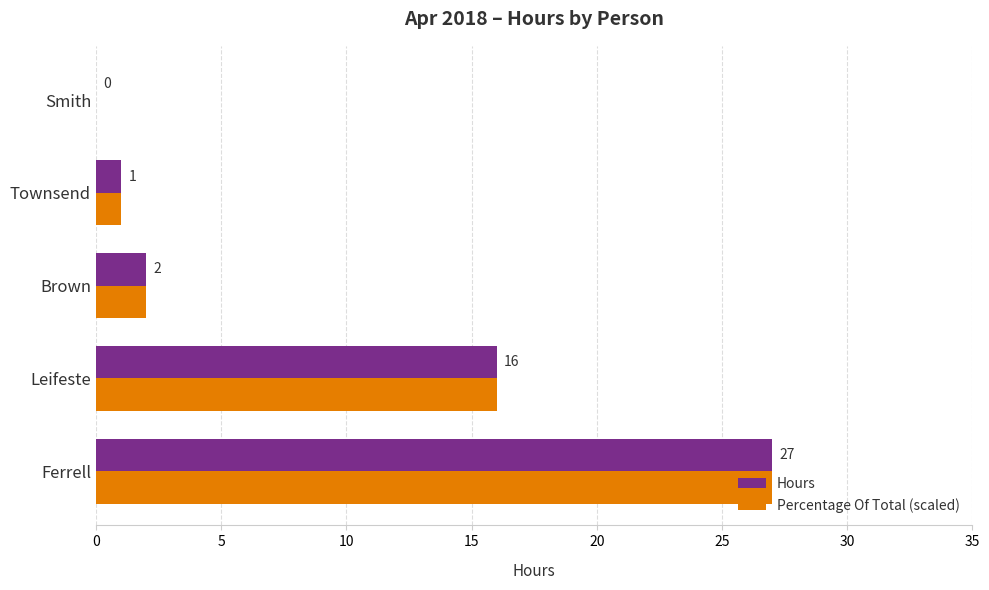

What is the sum of all Hours values?

46.0